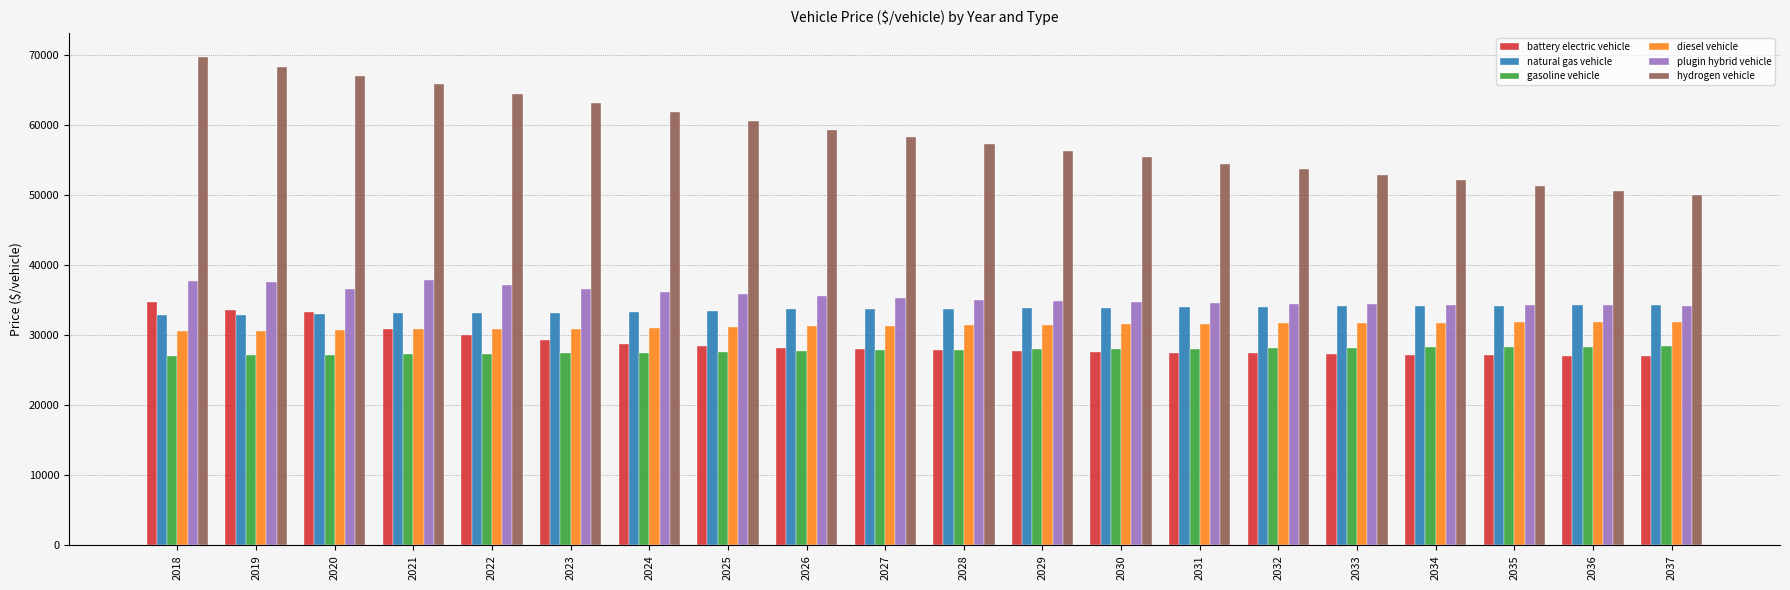

What is the total value across all series at 2031?

210266.5